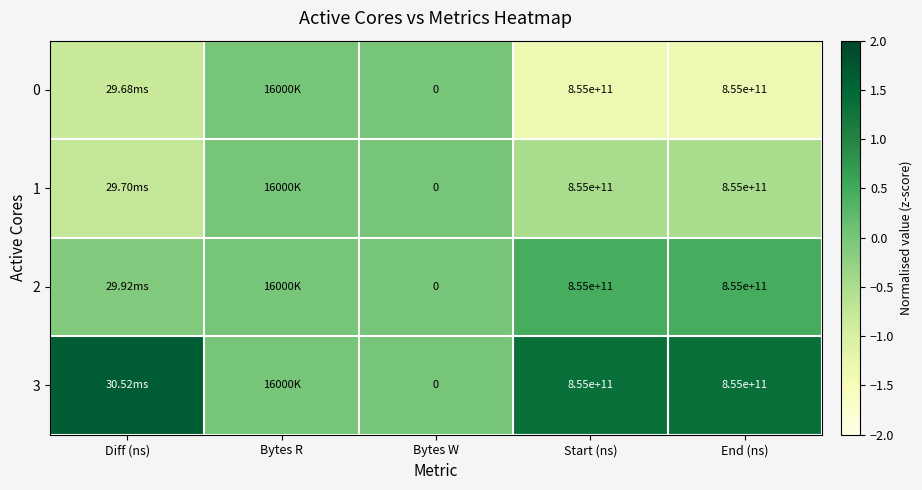

Is the value of 0 at End (ns) greater than the value of 1 at Bytes W?

Yes